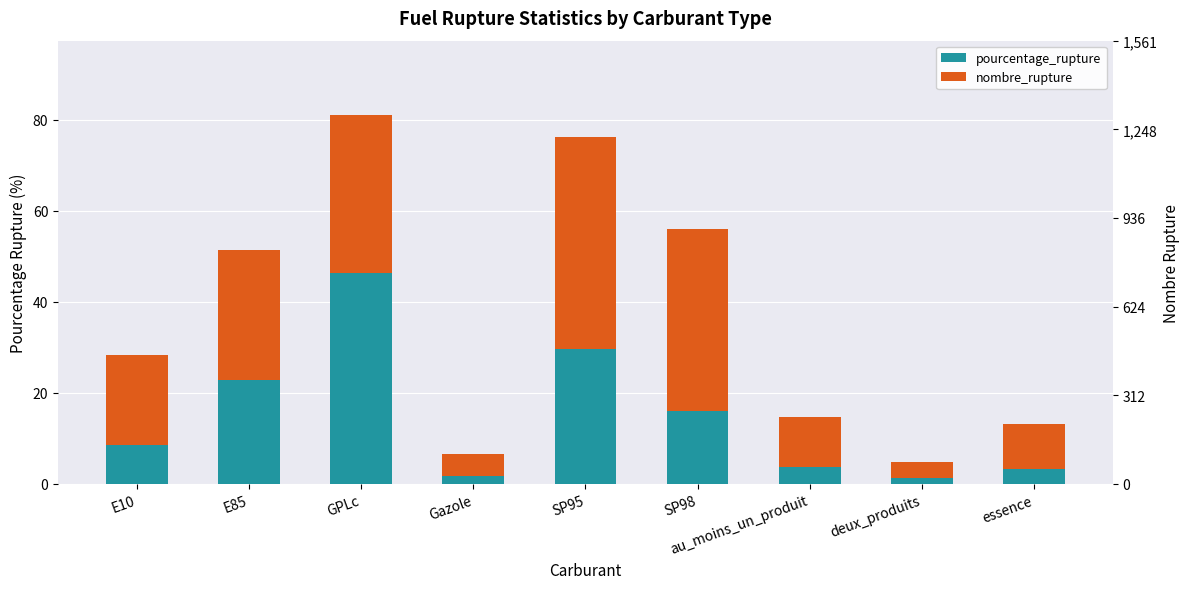

What is the sum of the nombre_rupture values at E10 and E85?

48.2